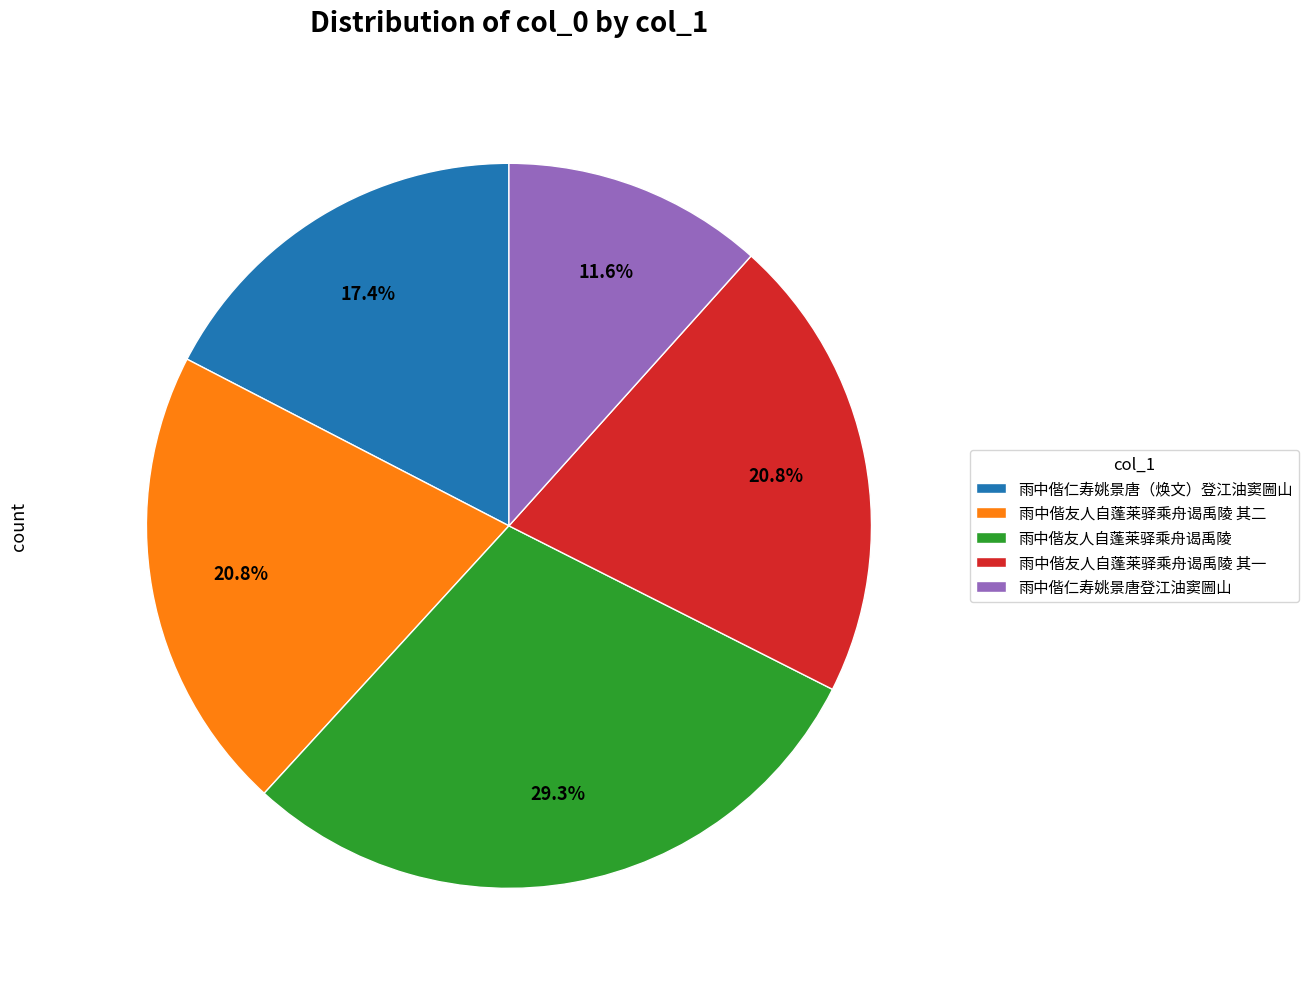

To the nearest percent, what is the difference between the largest and smallest slice percentages?

18%